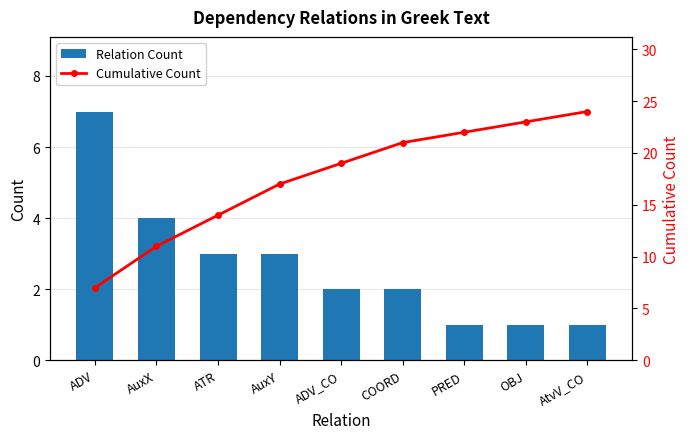

What is the difference between the Relation Count values at OBJ and COORD?

1